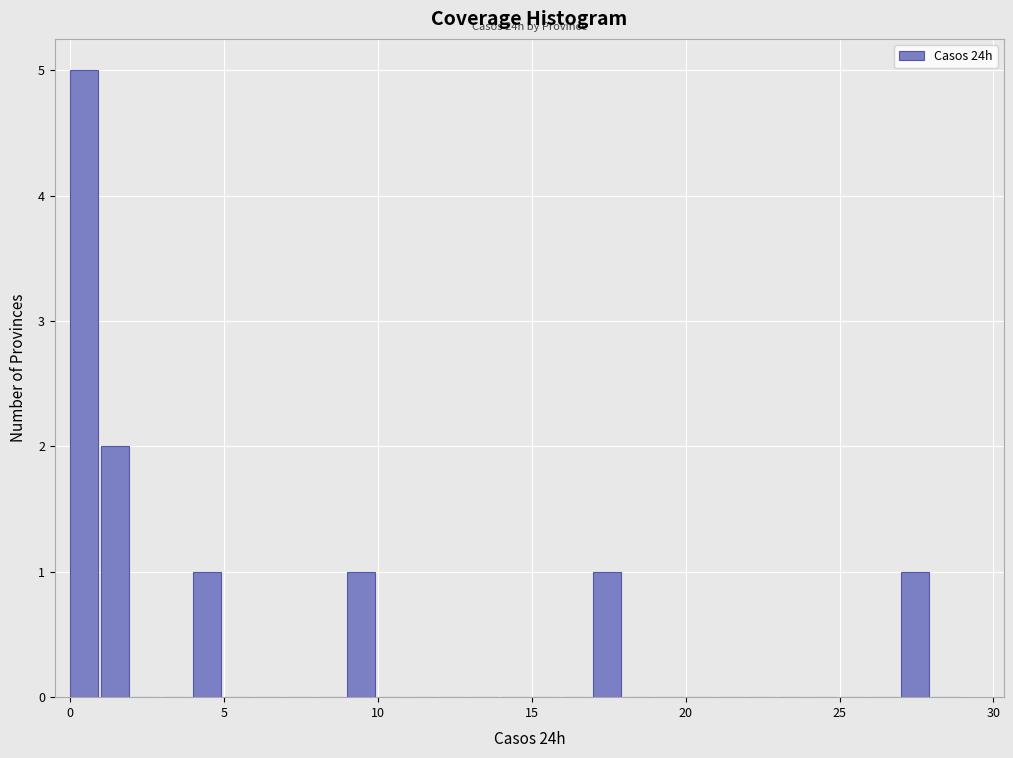

Around what value on the x-axis is the tallest bar? Give the approximate position of its centre, as read against the axis.

0.5